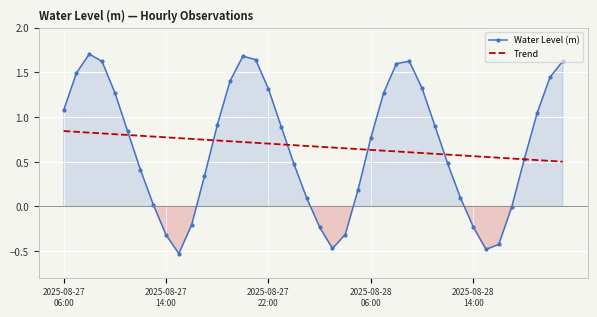

Where do Water Level (m) and Trend first cross each other?

5 and 6